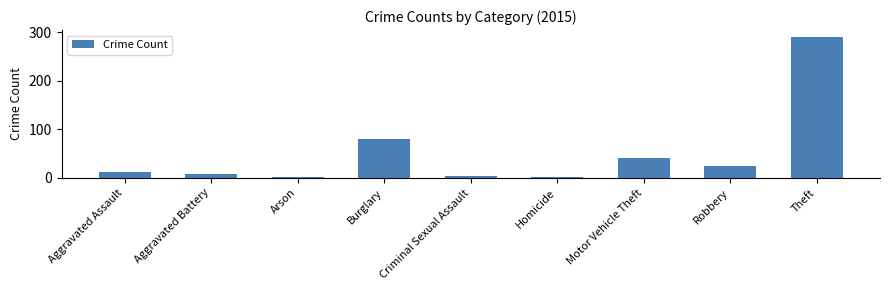

What is the difference between the second highest and minimum values?

79